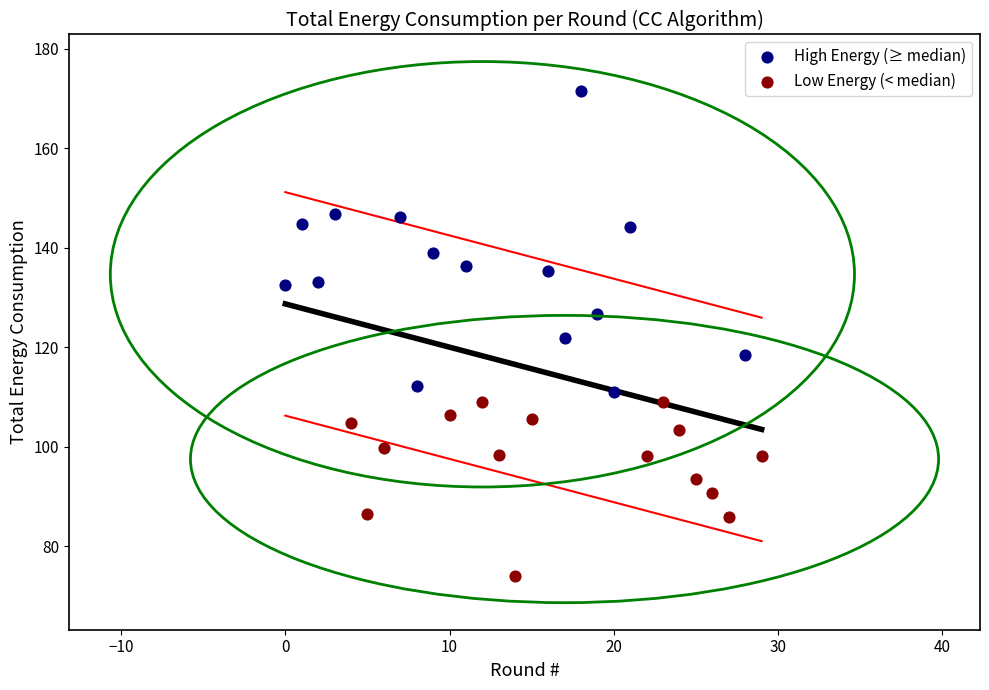

What are all the series names shown in the legend?

High Energy (≥ median), Low Energy (< median)